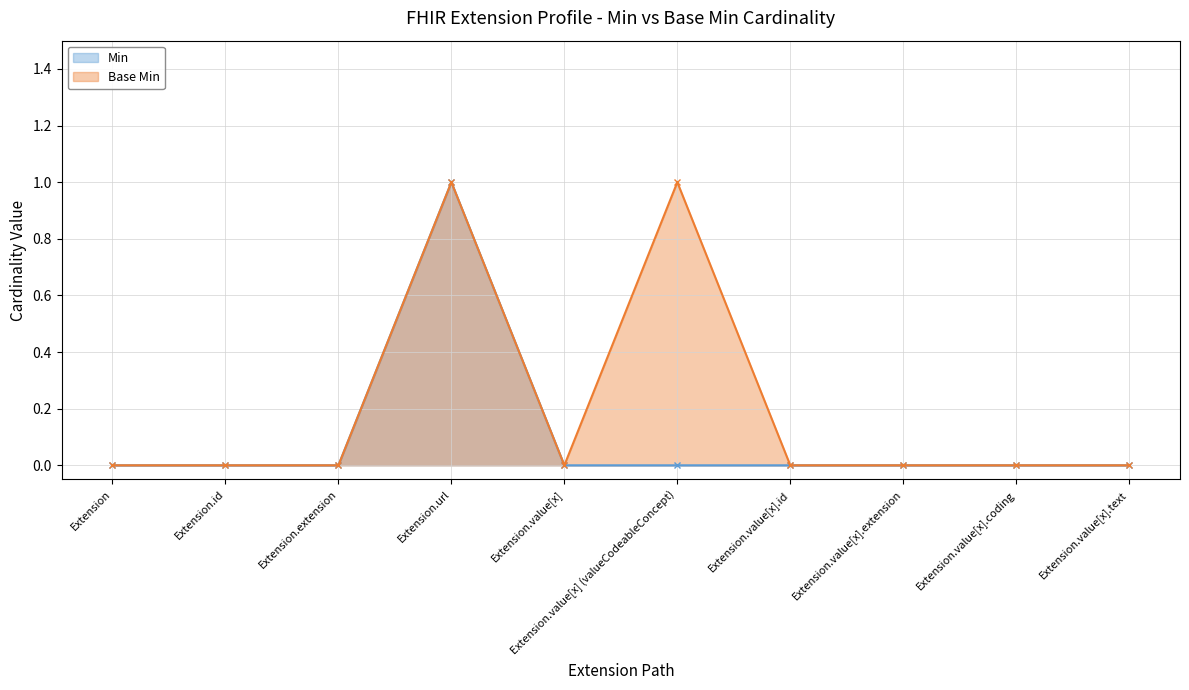

At which category is the sum across all series the highest?

Extension.url